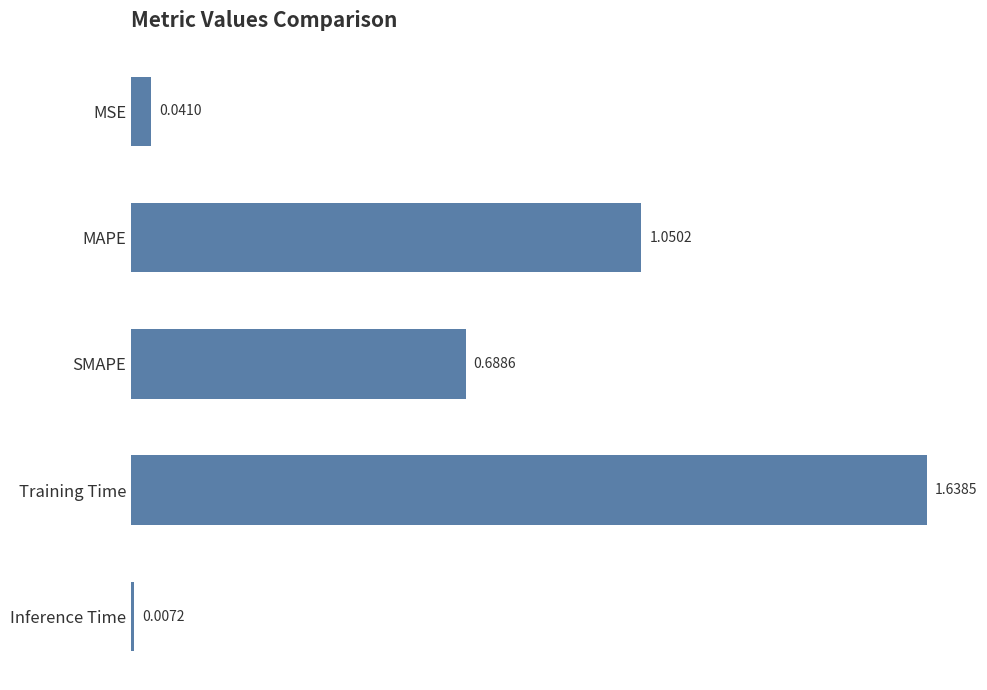

At which category does the chart reach its minimum across all series?

Inference Time